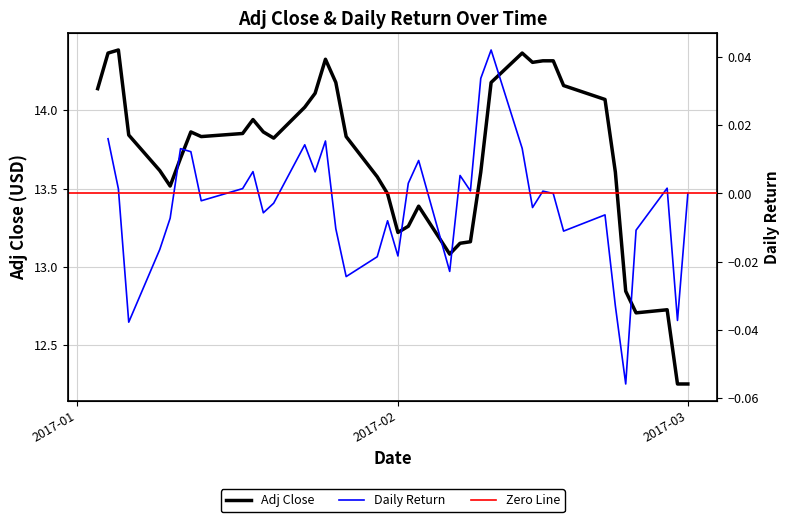

What is the difference between the maximum and minimum values?

2.1